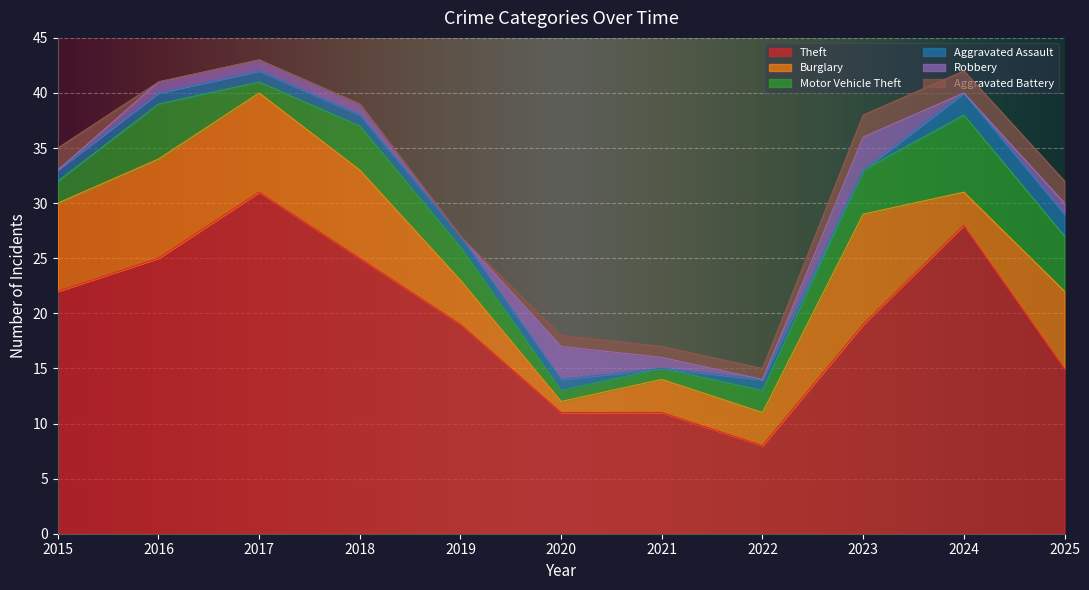

True or false: Burglary and Aggravated Assault intersect in this chart.

False